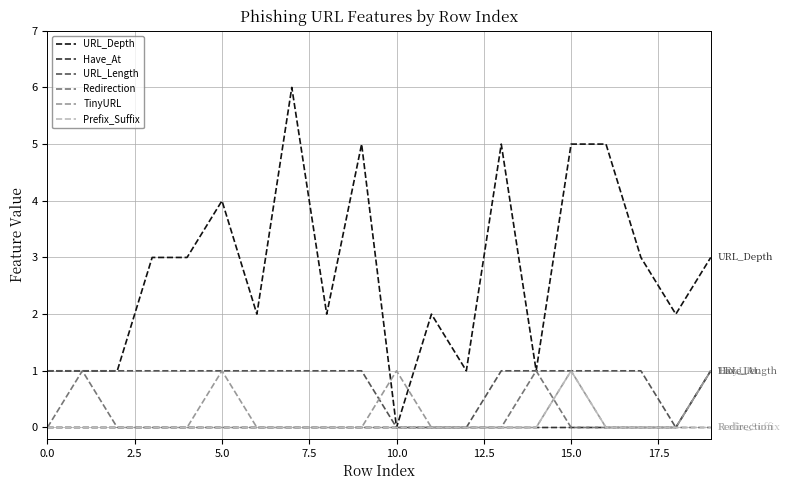

Which series has the widest spread of values?

URL_Depth